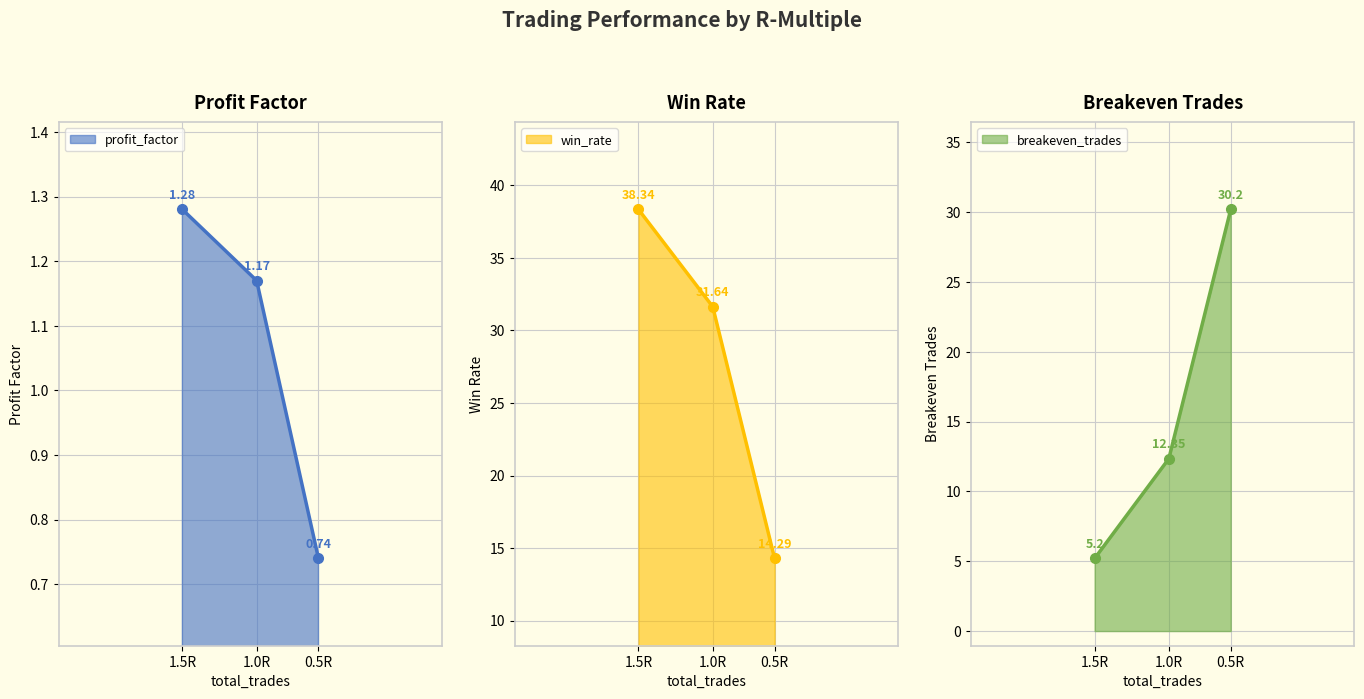

Reading right to left, transcribe all the data shown in this chart.

profit_factor: 1.5R=1.3	1.0R=1.2	0.5R=0.7
win_rate: 1.5R=38.3	1.0R=31.6	0.5R=14.3
breakeven_trades: 1.5R=5.2	1.0R=12.3	0.5R=30.2